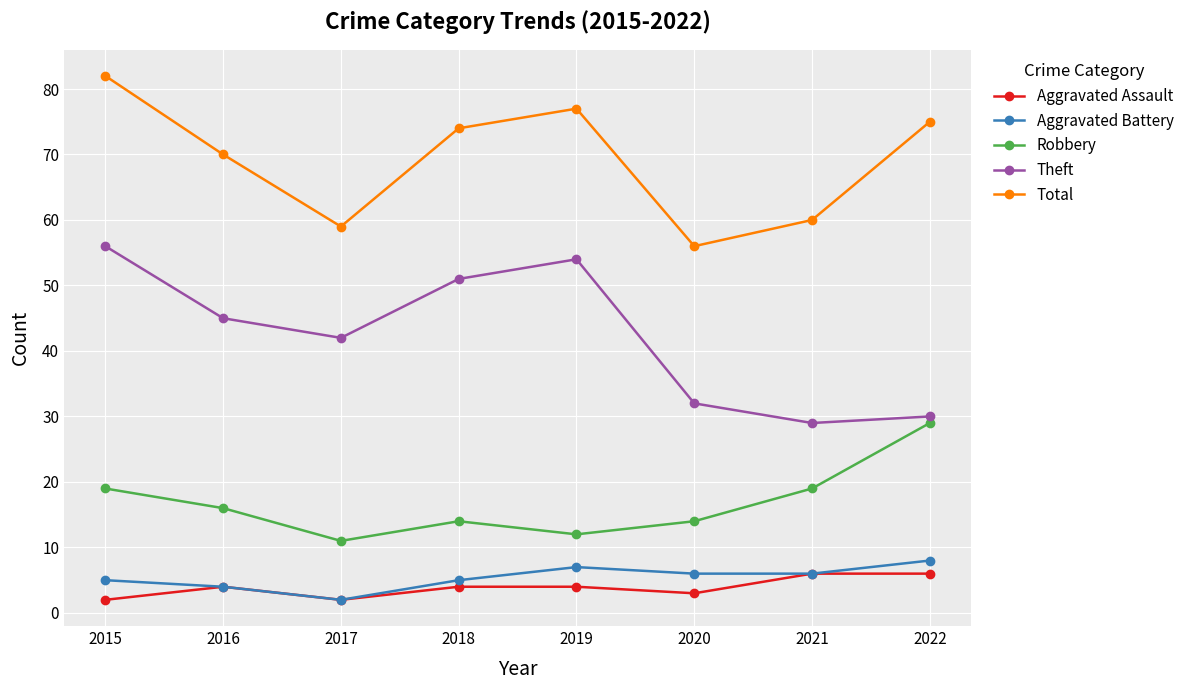

How many interior local peaks does the Aggravated Battery series have?

1